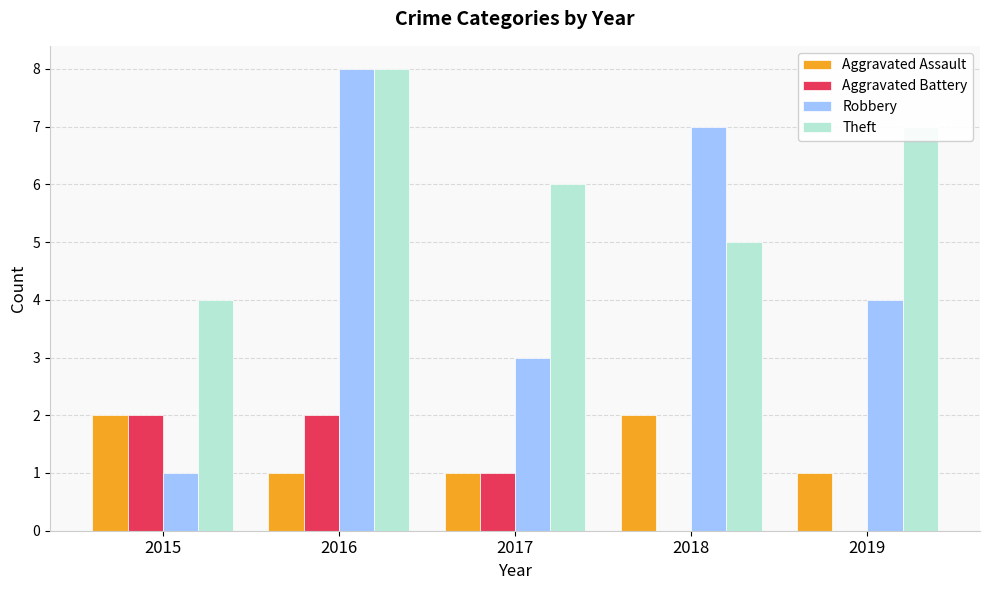

True or false: Theft has a value of 13 at 2016.

False